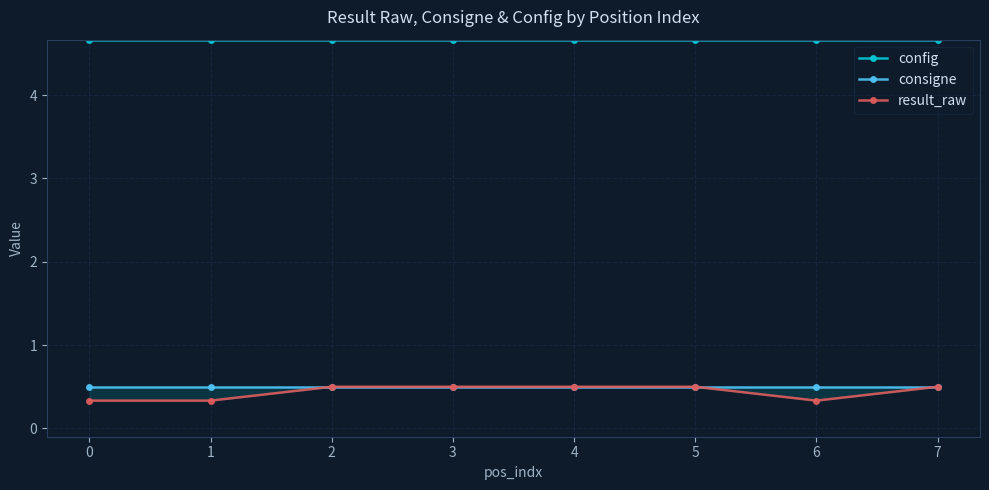

True or false: result_raw has more than 1 interior local peaks.

False